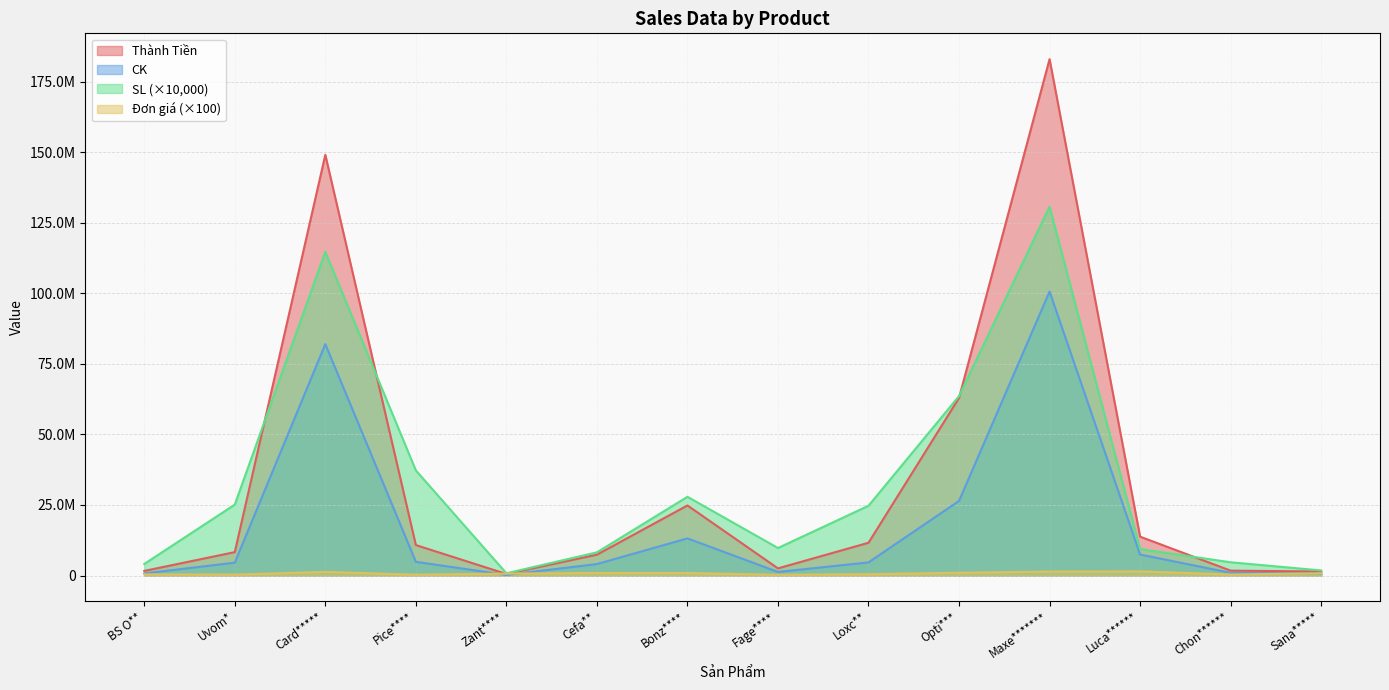

What are all the series names shown in the legend?

Thành Tiền, CK, SL (×10,000), Đơn giá (×100)